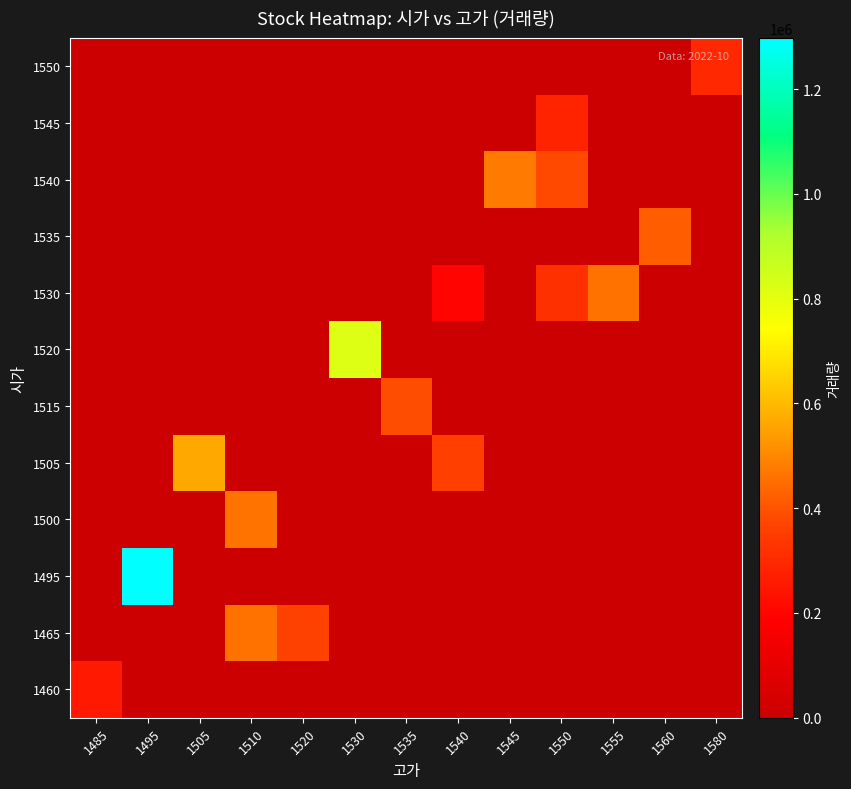

At which category does the chart reach its peak across all series?

1495